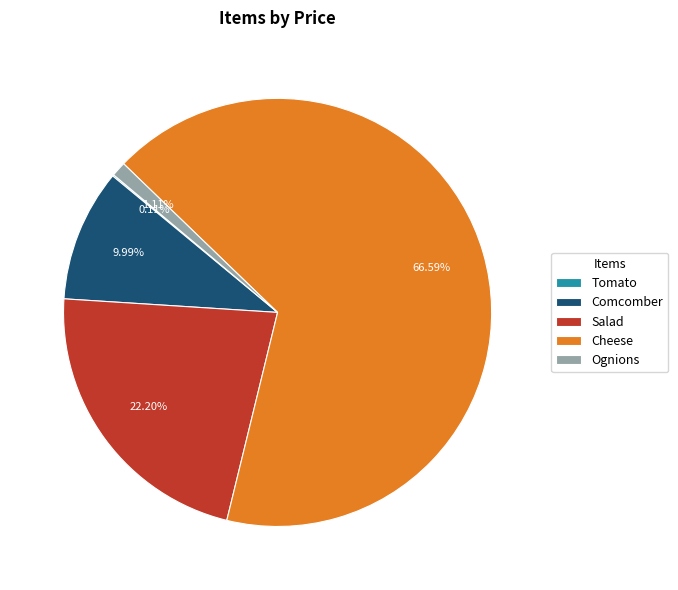

Which category has the biggest portion of the pie?

Cheese